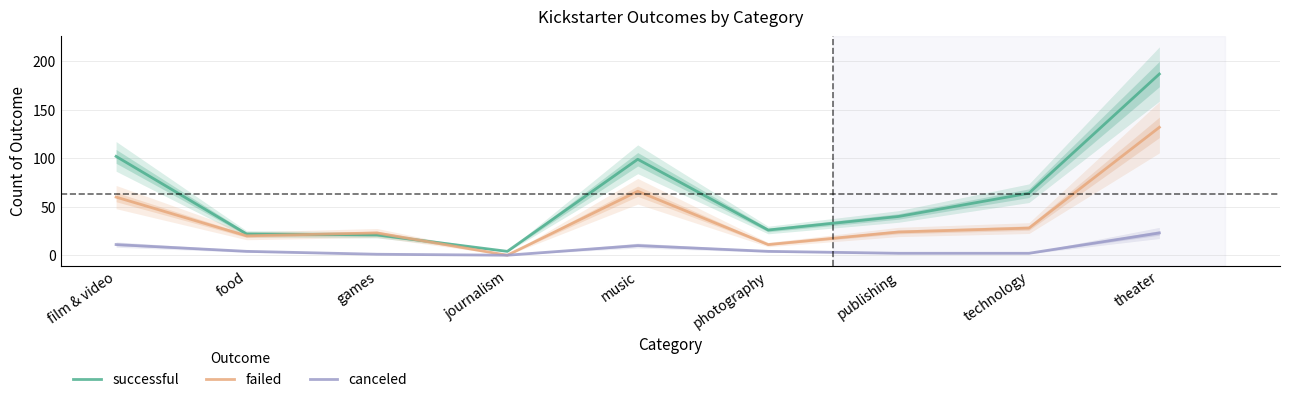

What is the average value of the failed series?

40